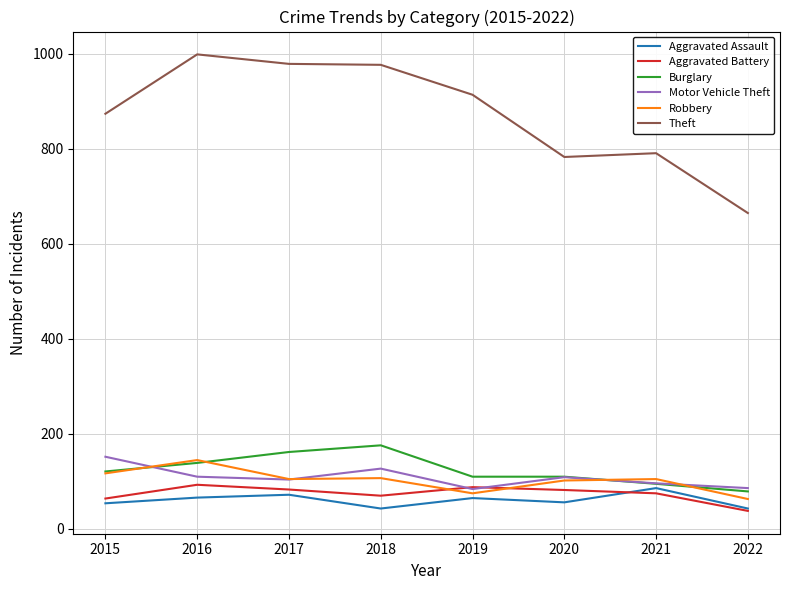

What is the maximum value for Burglary?

176